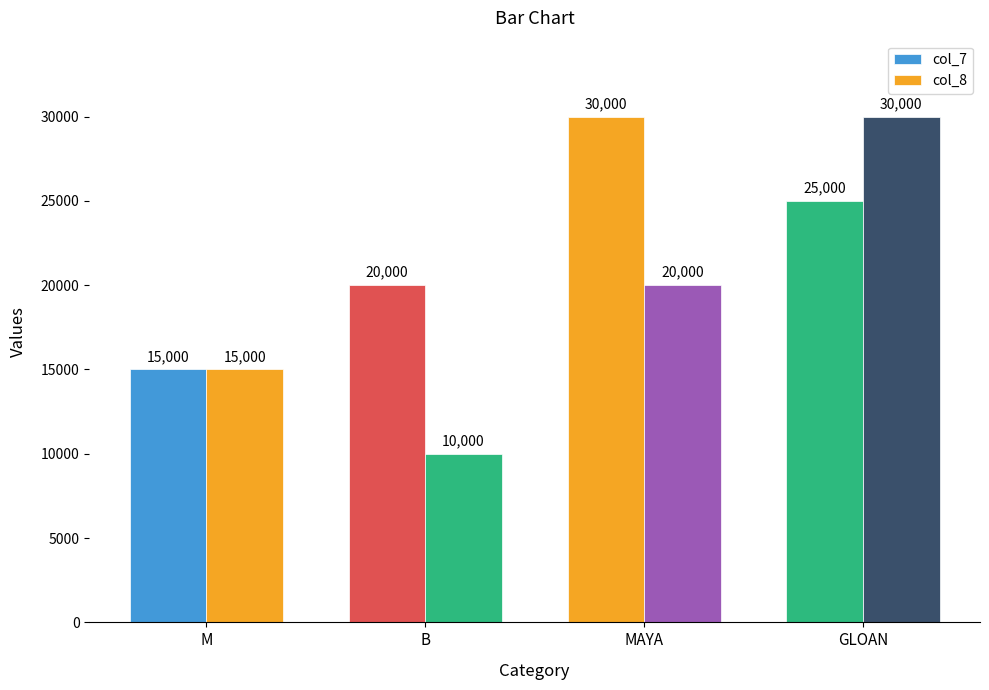

Rank the series by their average value, from lowest to highest.

col_8, col_7